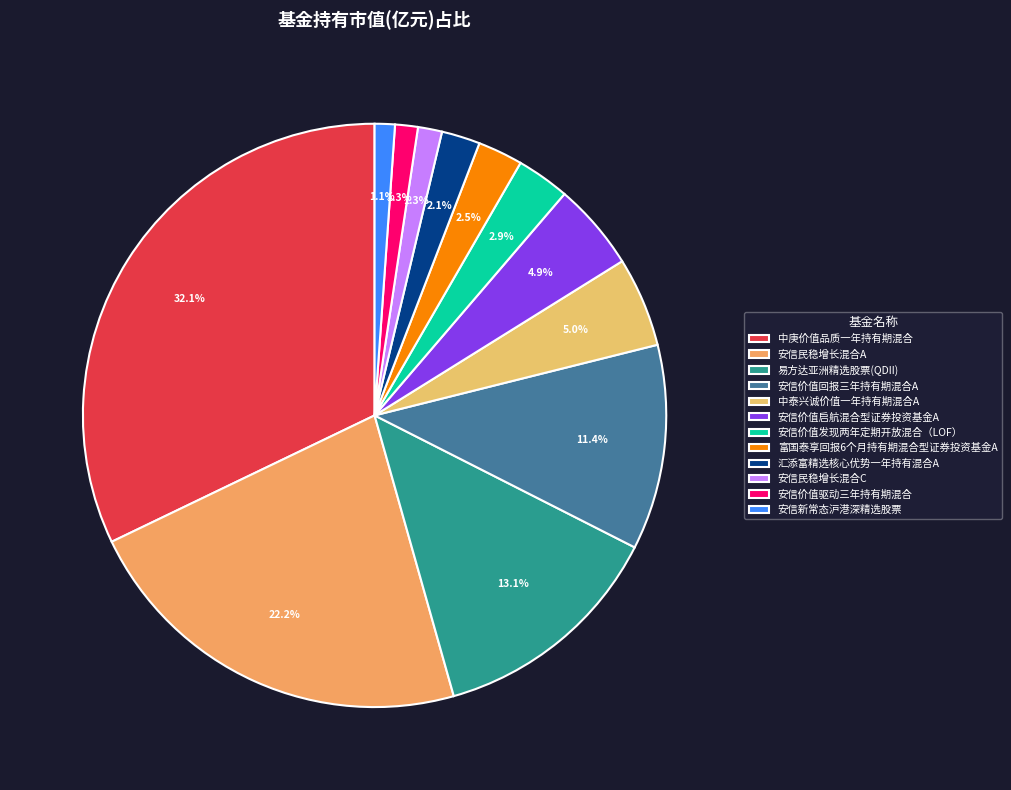

How many slices are in this pie chart?

12